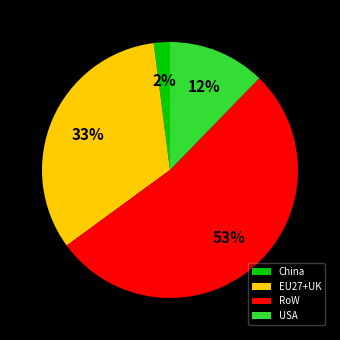

To the nearest percent, what is the difference between the EU27+UK and China slice percentages?

31%